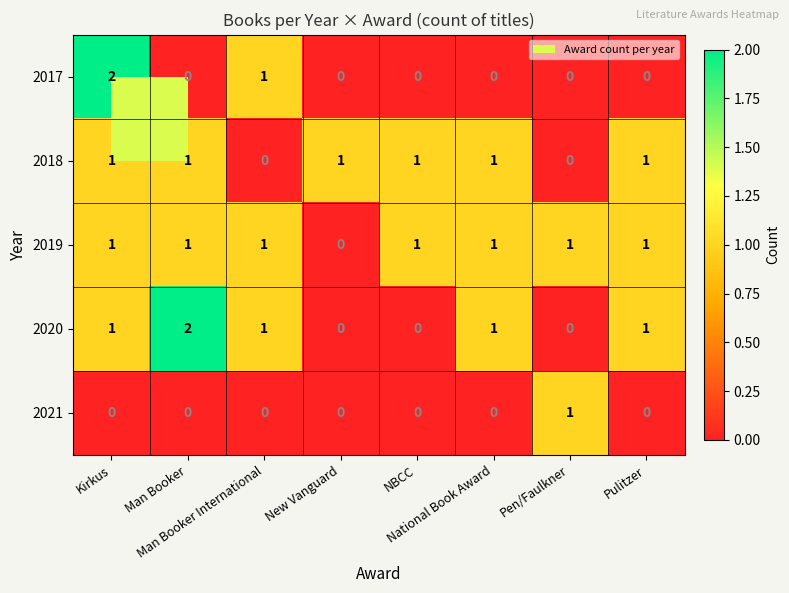

What is the sum of all 2019 values?

7